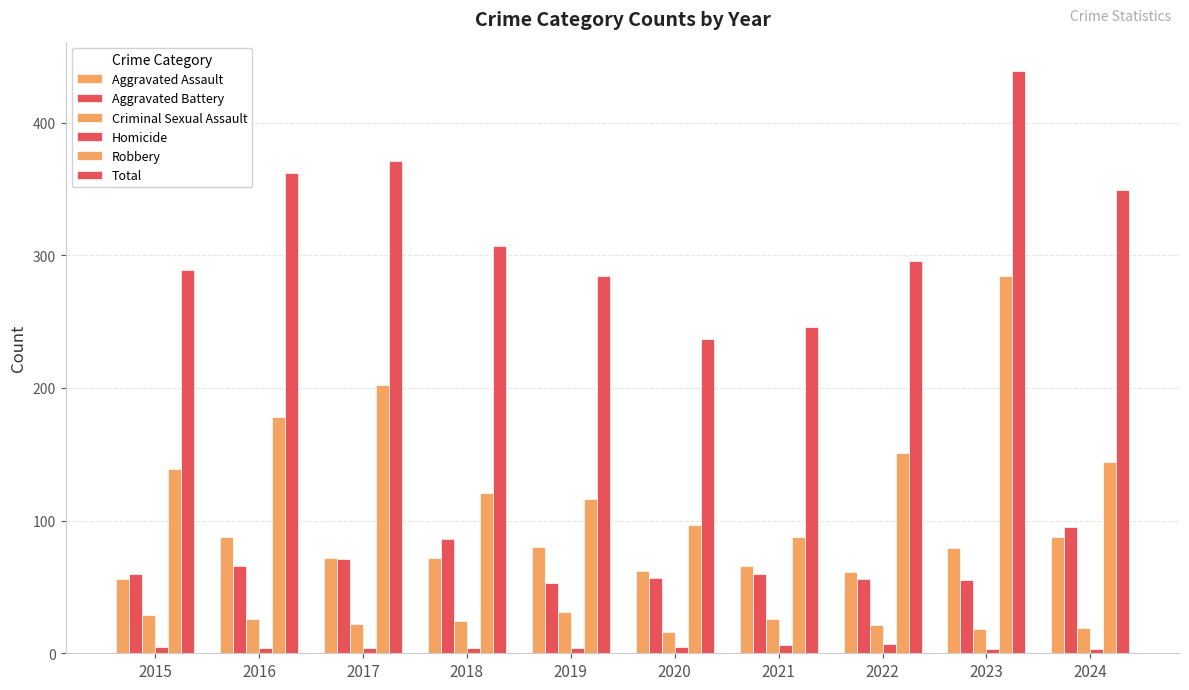

Is it true that Aggravated Assault equals 129 at 2019?

False